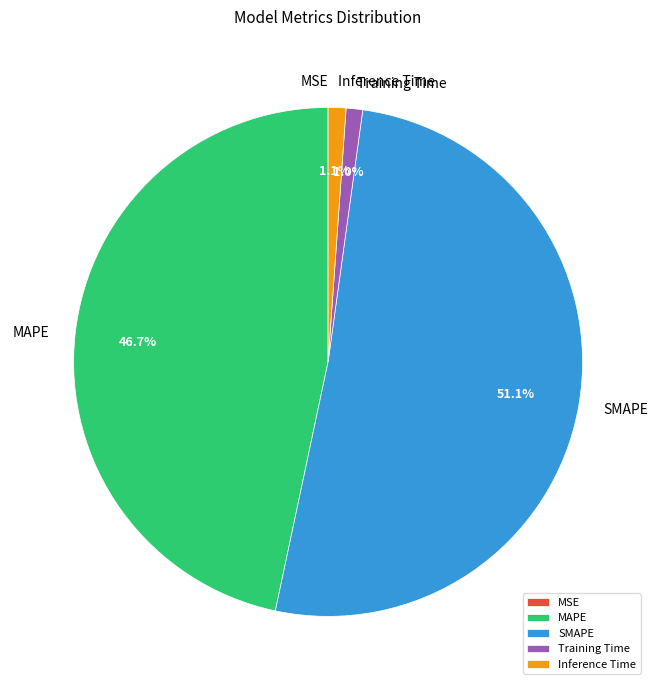

Is the sum of Inference Time and MAPE greater than half?

No